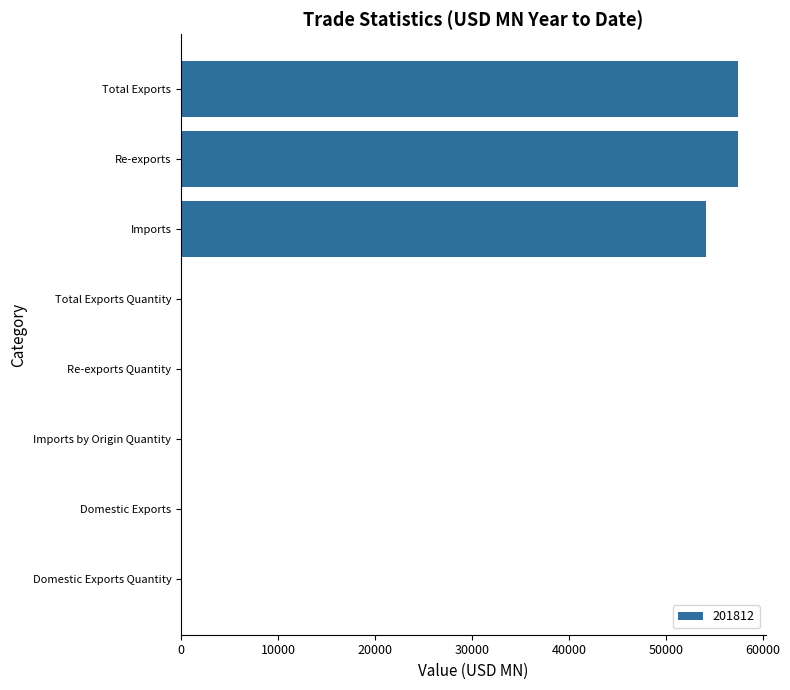

Which has a higher value, Imports or Domestic Exports Quantity?

Imports